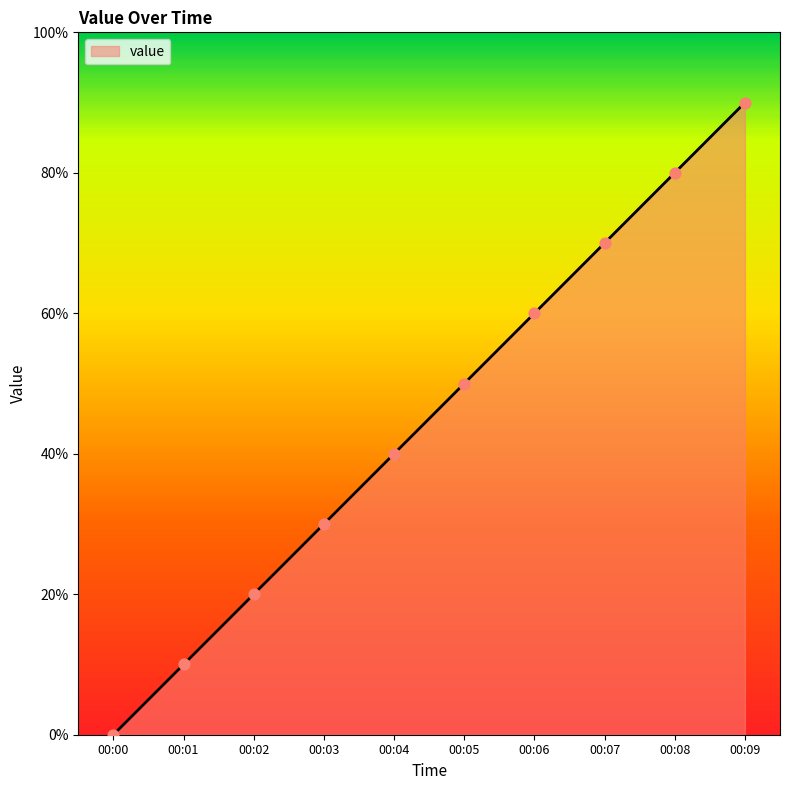

Approximately how many times larger is the value at 00:04 compared to 00:05?

0.8